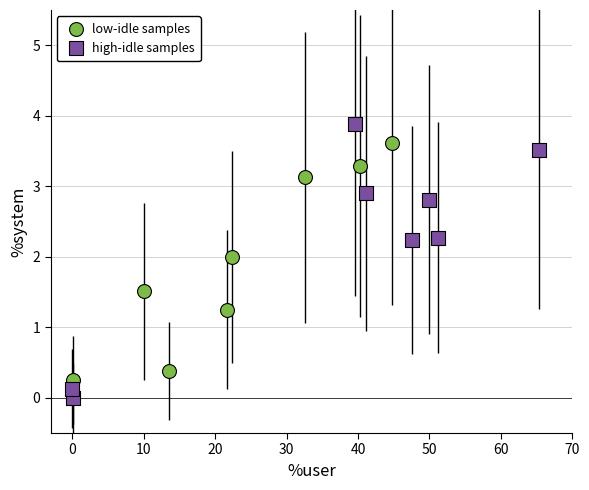

Which series has the widest spread of Y values?

high-idle samples